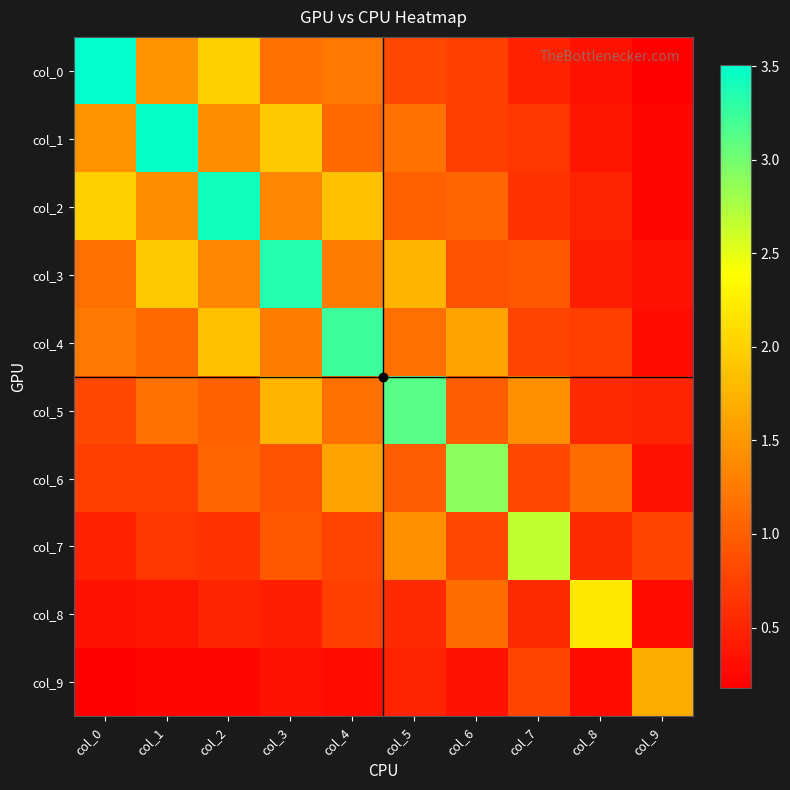

Between col_0 and col_1, which series saw the biggest shift?

col_0